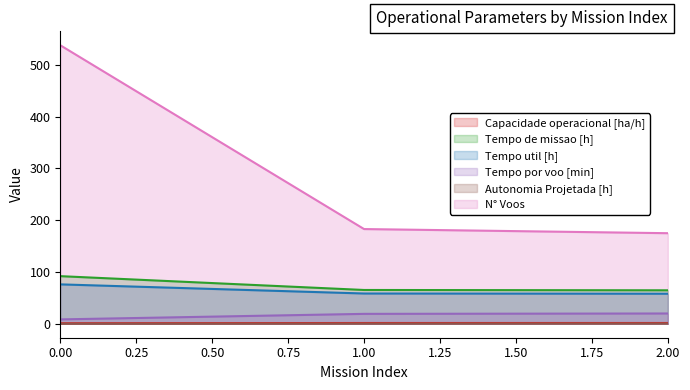

Where is Tempo por voo [min] nearest to the value 14?

1.00